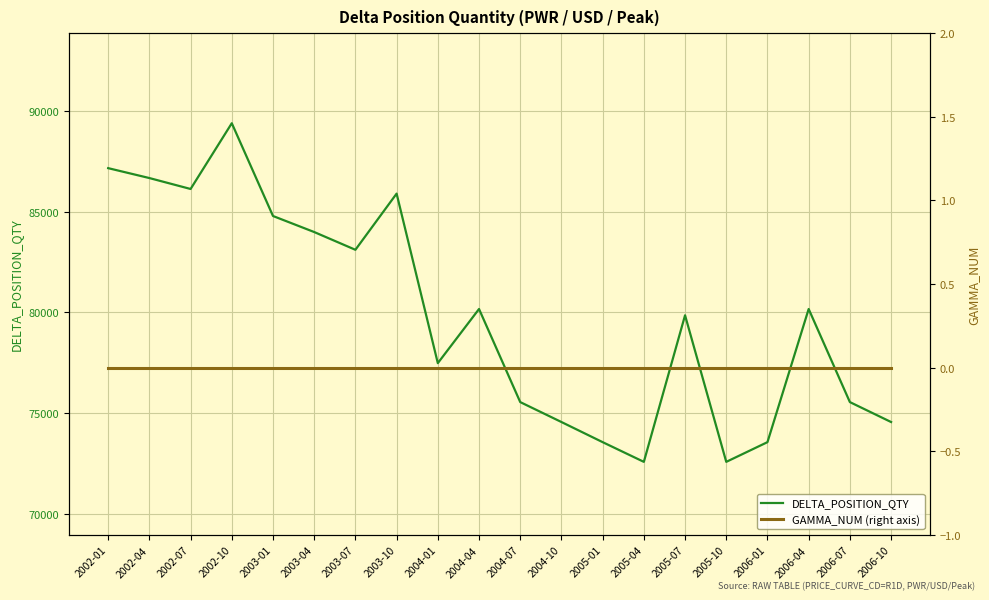

True or false: DELTA_POSITION_QTY has more than 0 points higher than both neighbors.

True